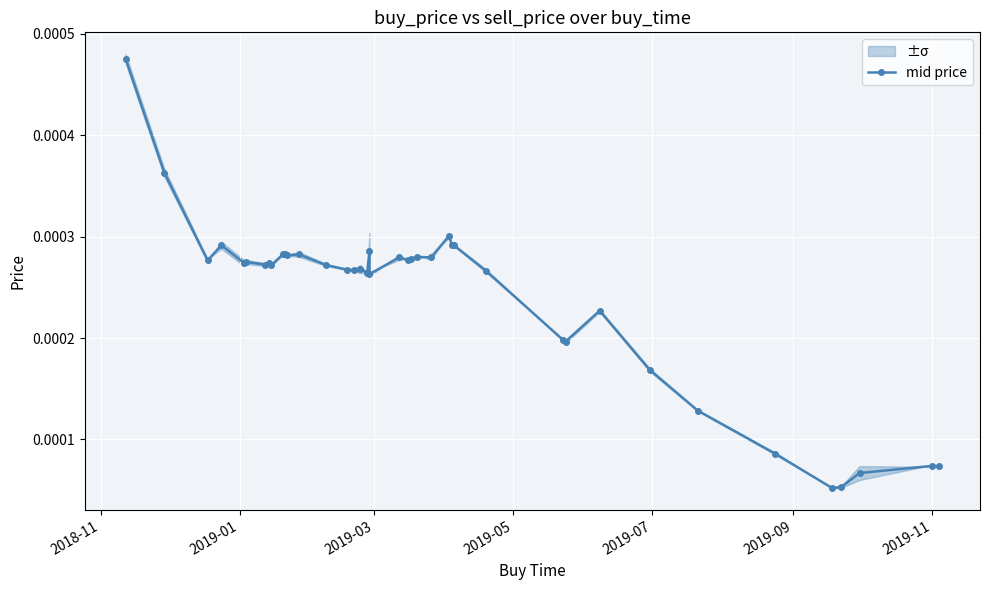

The chart shows a value of 0.0 at 8. True or false?

False